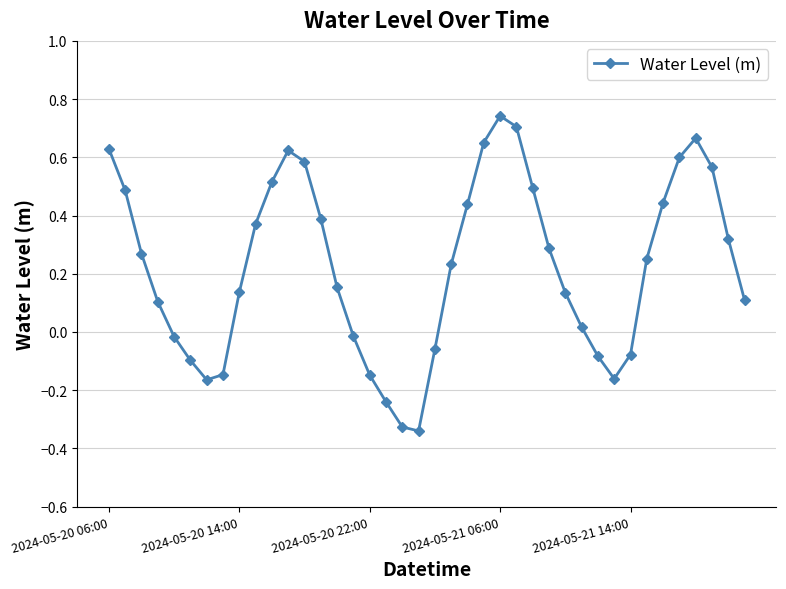

How many points are higher than both their immediate neighbors (excluding endpoints)?

3